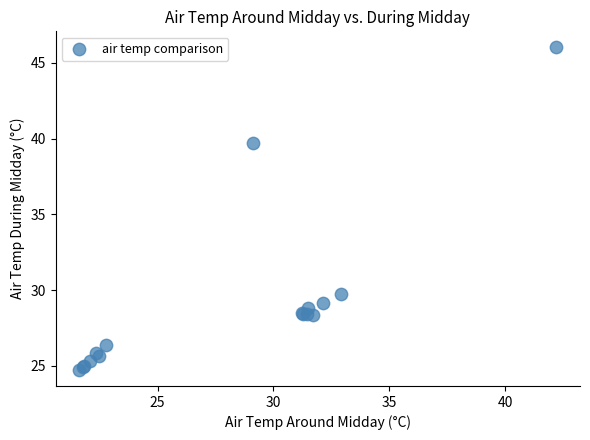

What Y value in the scatter plot is closest to 35?

39.7